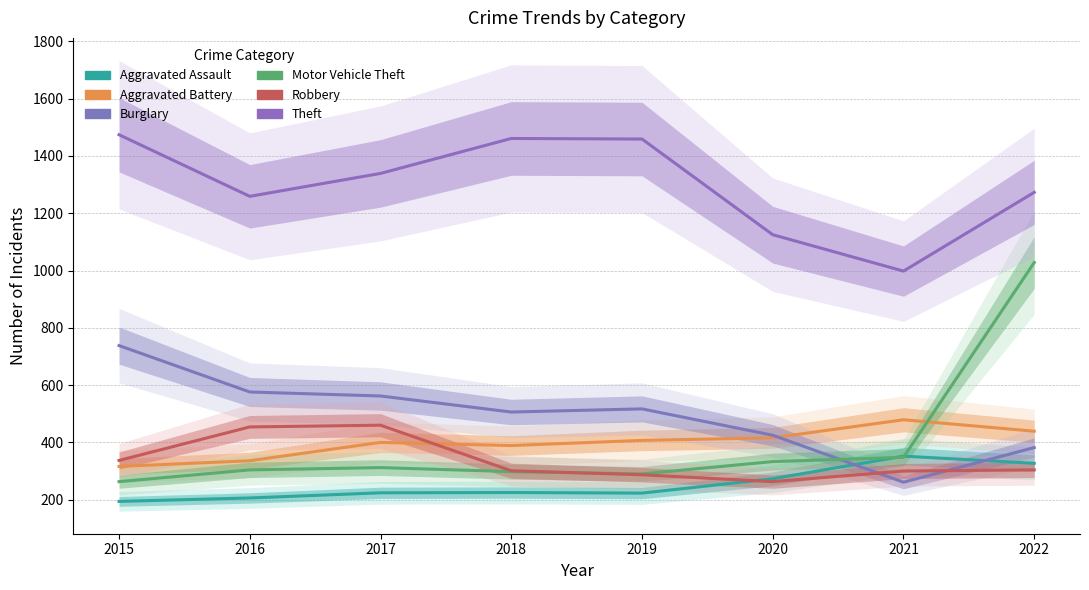

Reading right to left, list all the values displayed in this chart.

Aggravated Assault: 2022=327	2021=352	2020=273	2019=223	2018=225	2017=224	2016=206	2015=194
Aggravated Battery: 2022=439	2021=479	2020=416	2019=407	2018=389	2017=400	2016=336	2015=316
Burglary: 2022=382	2021=261	2020=425	2019=517	2018=506	2017=562	2016=576	2015=738
Motor Vehicle Theft: 2022=1028	2021=348	2020=333	2019=290	2018=298	2017=312	2016=304	2015=263
Robbery: 2022=304	2021=300	2020=263	2019=287	2018=301	2017=460	2016=454	2015=337
Theft: 2022=1273	2021=998	2020=1125	2019=1459	2018=1461	2017=1339	2016=1259	2015=1474